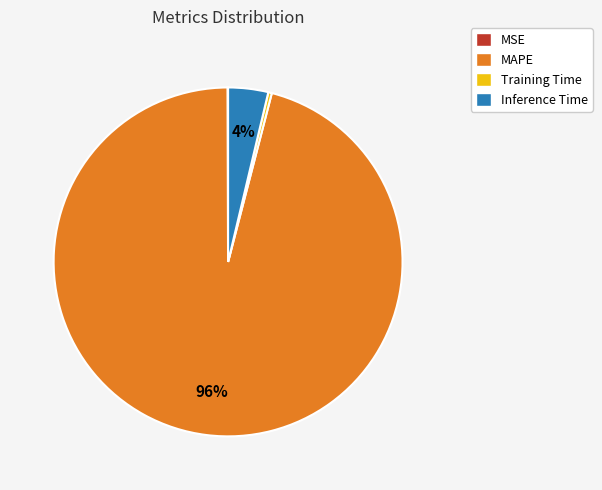

Which slice is the largest?

MAPE